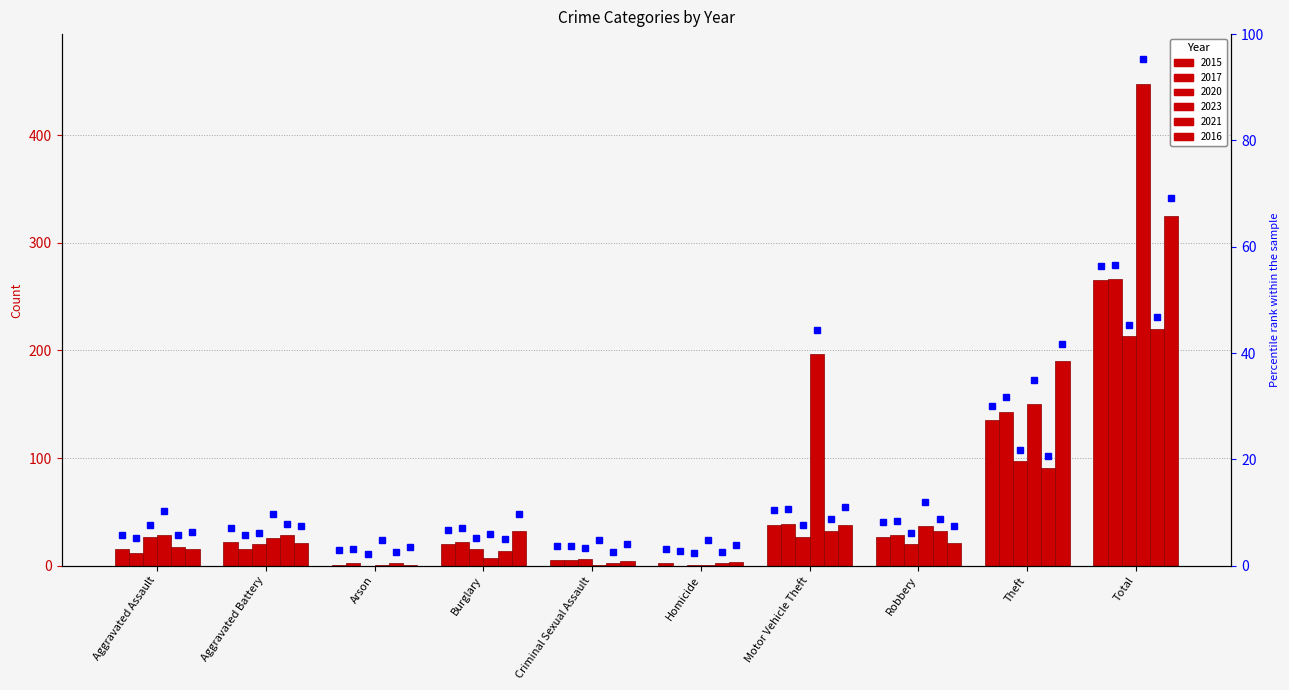

Rank the categories by 2020 value from lowest to highest.

Arson, Homicide, Criminal Sexual Assault, Burglary, Aggravated Battery, Robbery, Aggravated Assault, Motor Vehicle Theft, Theft, Total